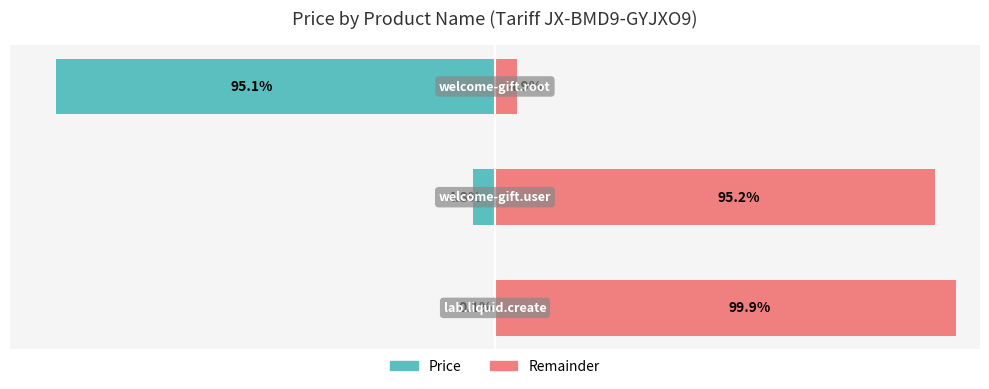

List the series in order of their overall mean, lowest first.

Price, Remainder